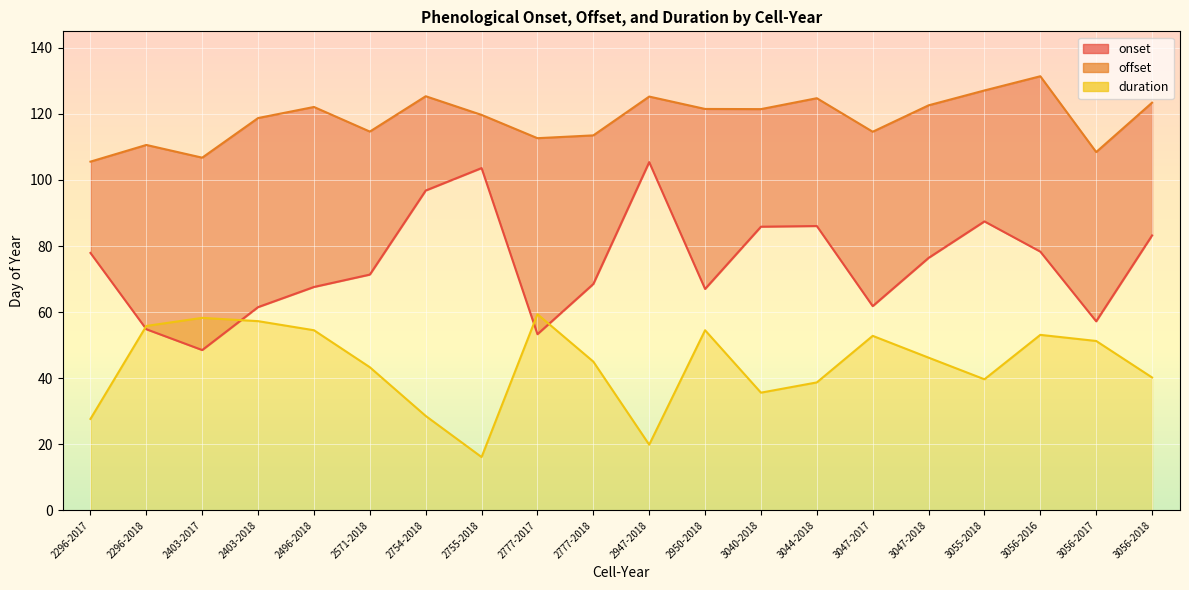

The value of offset at 2403-2018 is 118.8. True or false?

True